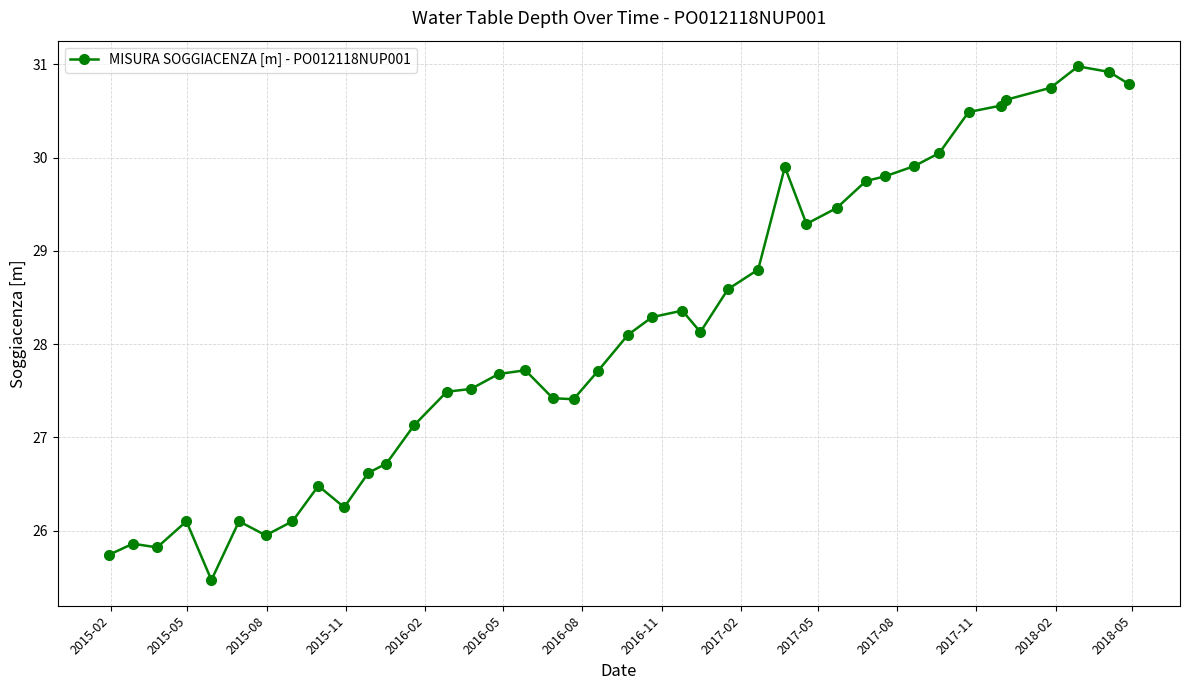

What is the minimum value shown in the chart?

25.5